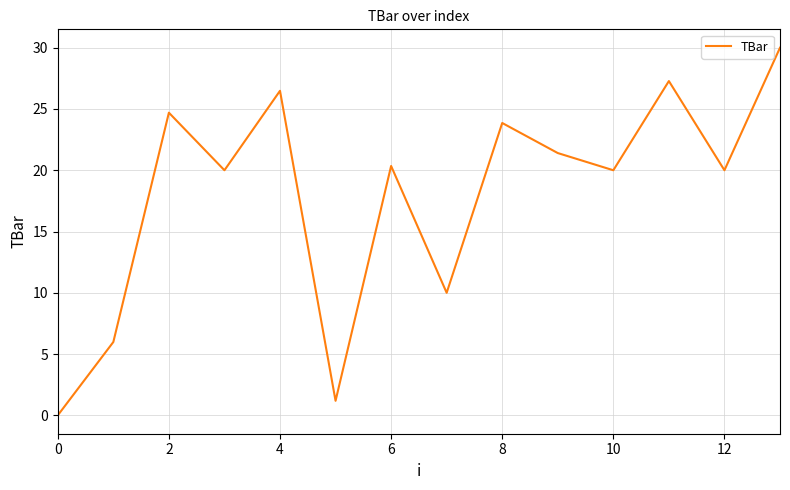

What is the maximum value shown in the chart?

30.0